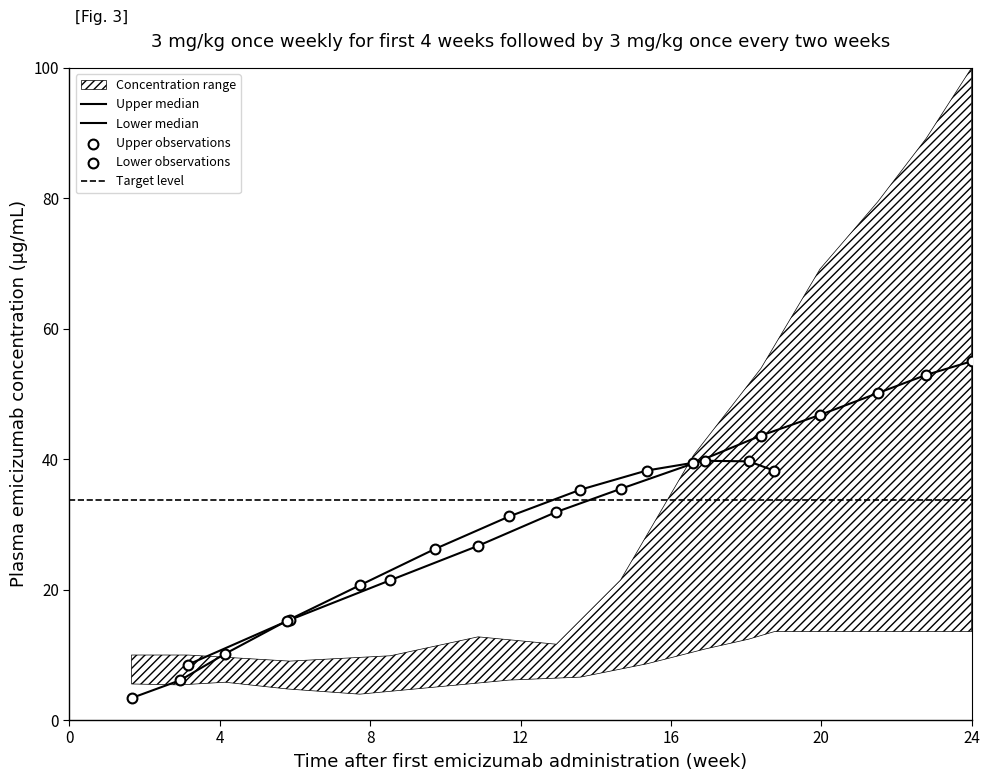

Which series has the largest total across all categories?

median_upper